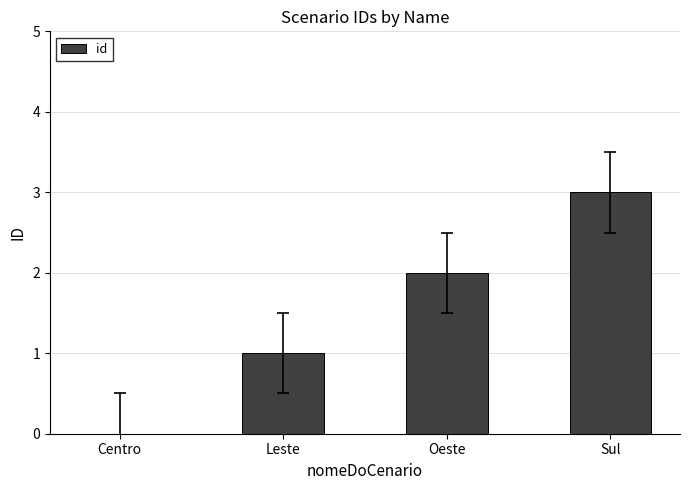

Is it true that the value at Sul is 2?

False